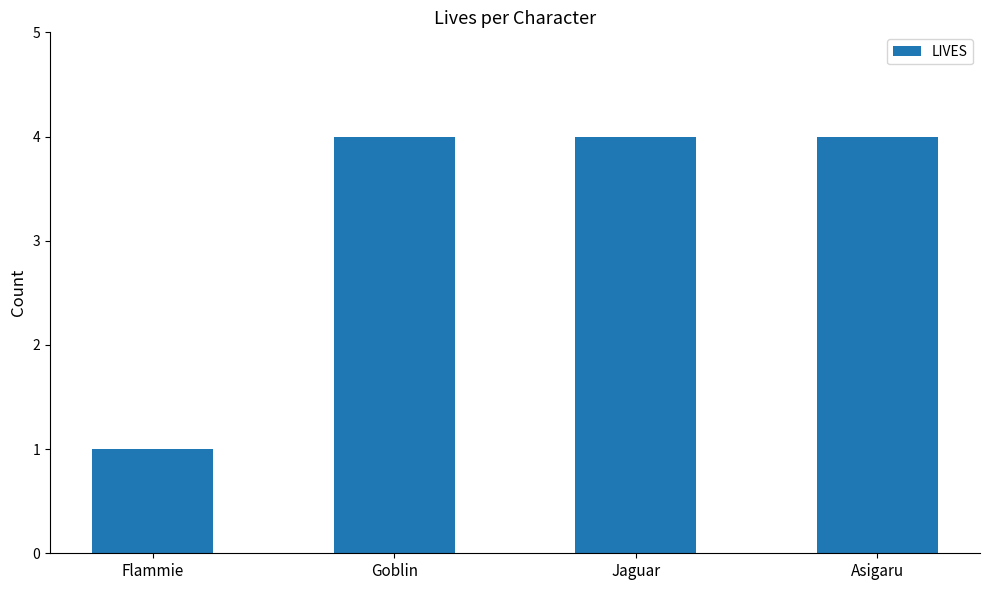

Which label corresponds to the smallest value in the chart?

Flammie